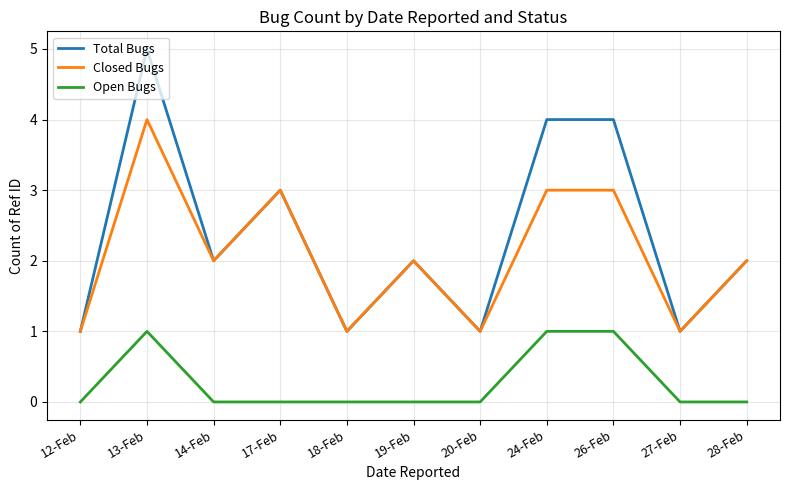

What is the sum of all Open Bugs values?

3